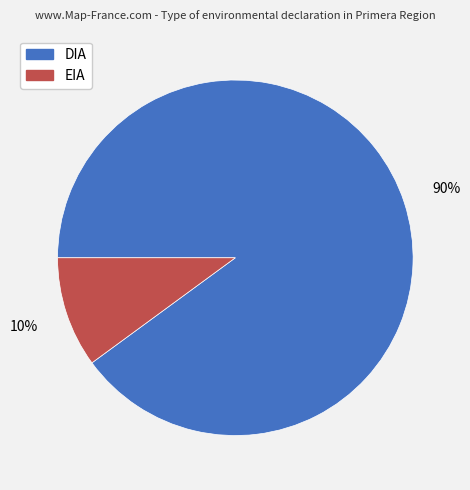

Which slice is the largest?

DIA